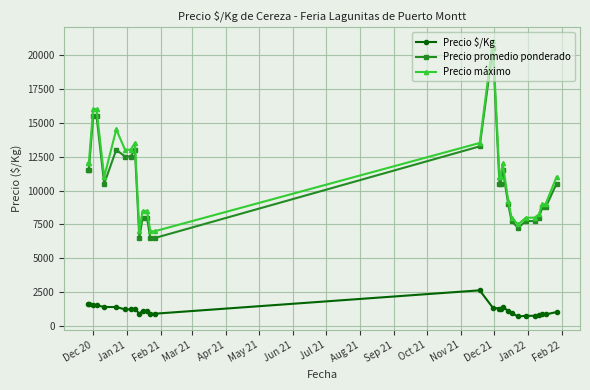

True or false: Precio $/Kg has more than 1 points higher than both neighbors.

True